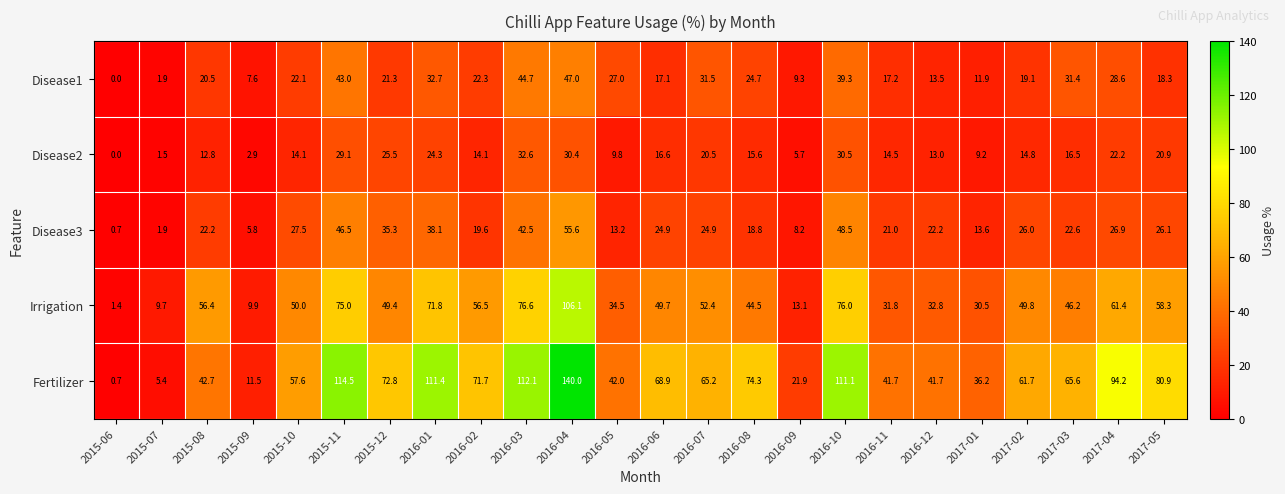

Which series has the largest range (max minus min)?

Fertilizer